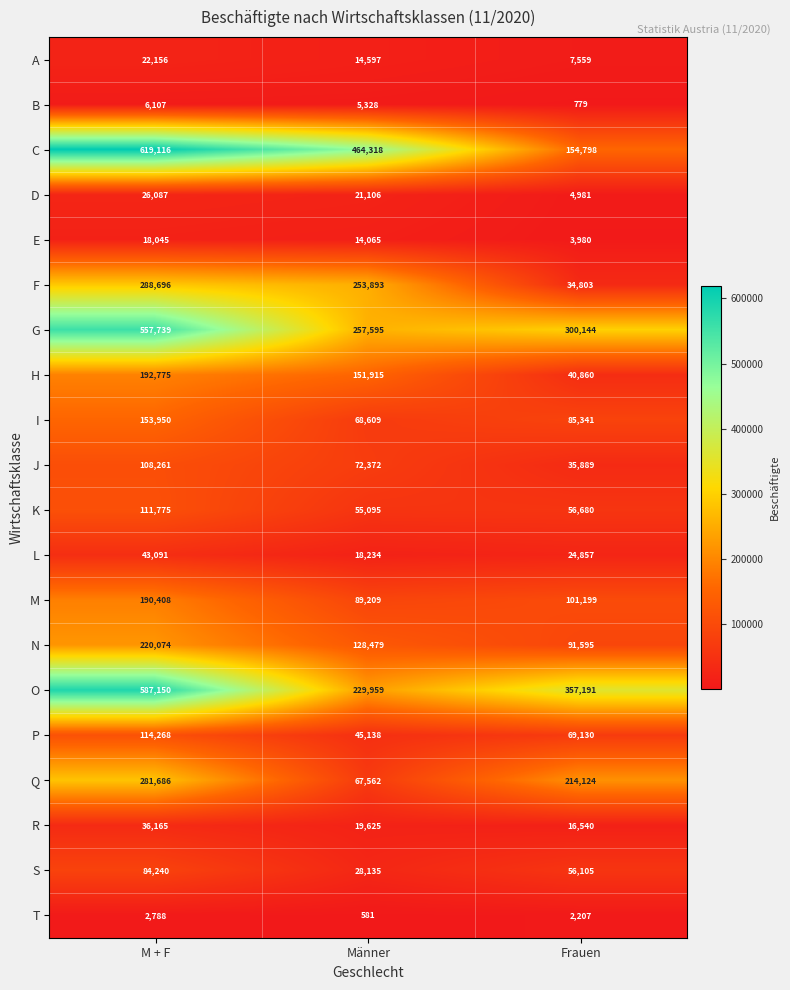

What is the maximum value shown in the chart?

619116